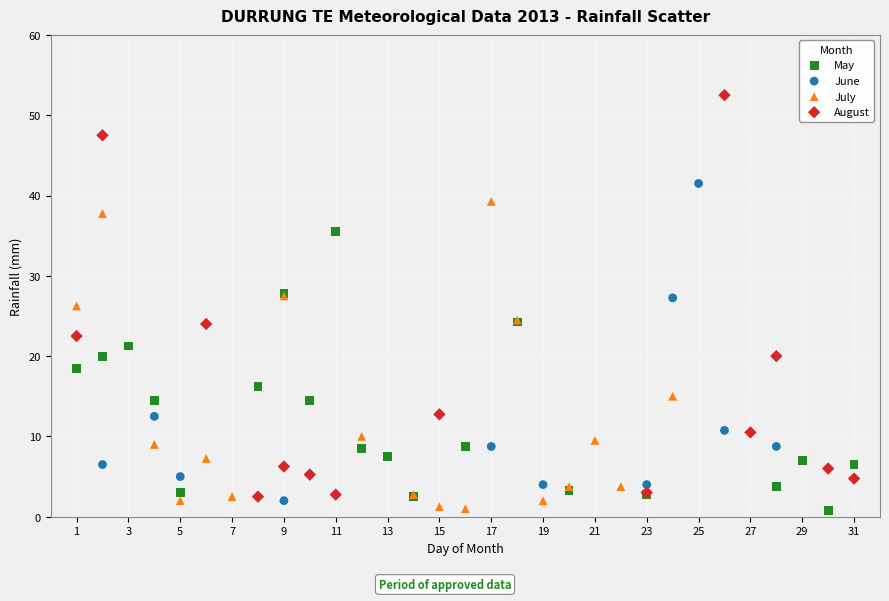

Which series has the largest Y range (max minus min)?

August